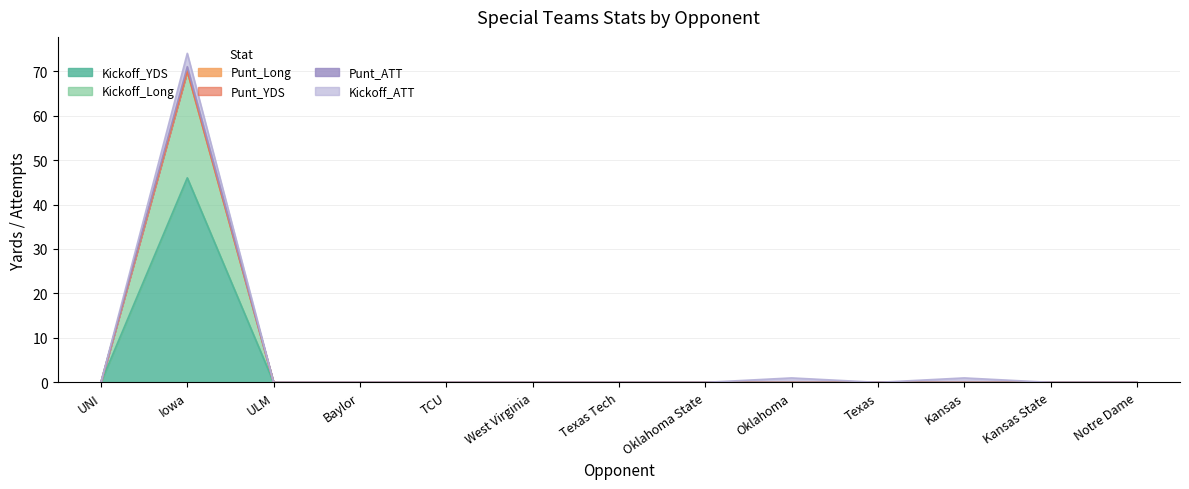

The Kickoff_Long series shows 28 at ULM. True or false?

False